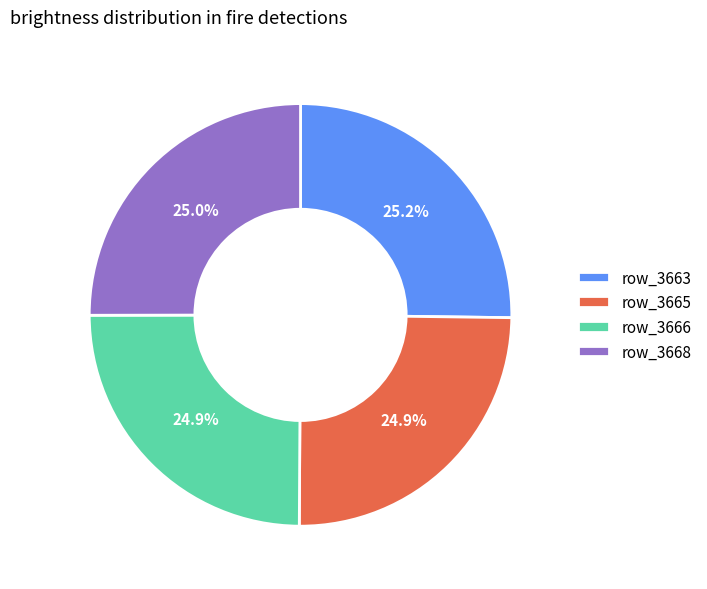

Is row_3665 the majority of the pie?

No